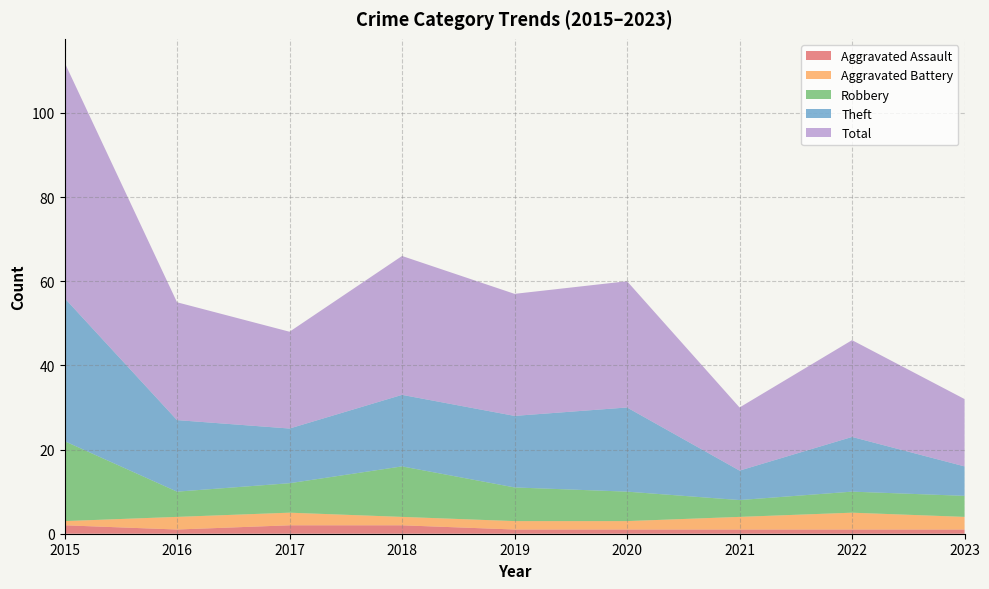

Reading left to right, extract all data points from this chart.

Aggravated Assault: 2015=2	2016=1	2017=2	2018=2	2019=1	2020=1	2021=1	2022=1	2023=1
Aggravated Battery: 2015=1	2016=3	2017=3	2018=2	2019=2	2020=2	2021=3	2022=4	2023=3
Robbery: 2015=19	2016=6	2017=7	2018=12	2019=8	2020=7	2021=4	2022=5	2023=5
Theft: 2015=34	2016=17	2017=13	2018=17	2019=17	2020=20	2021=7	2022=13	2023=7
Total: 2015=56	2016=28	2017=23	2018=33	2019=29	2020=30	2021=15	2022=23	2023=16